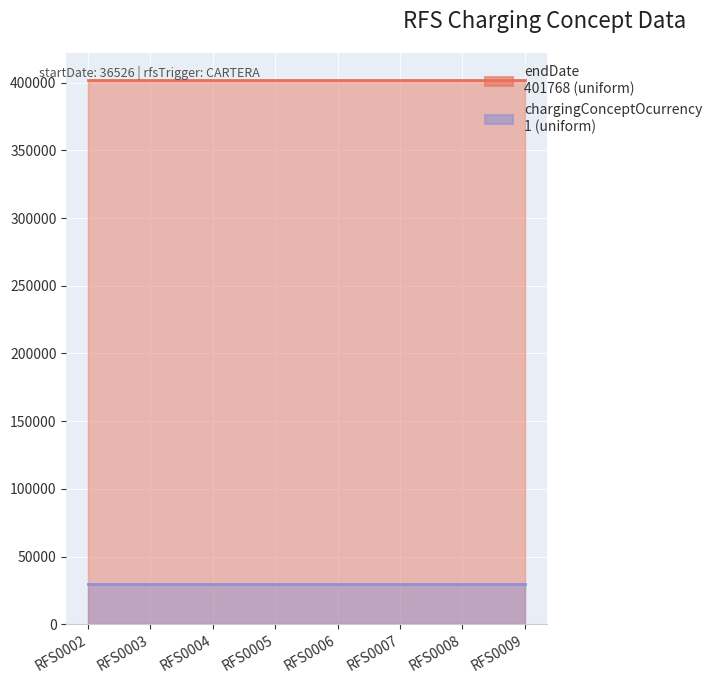

The value of endDate at RFS0009 is 401768. True or false?

True